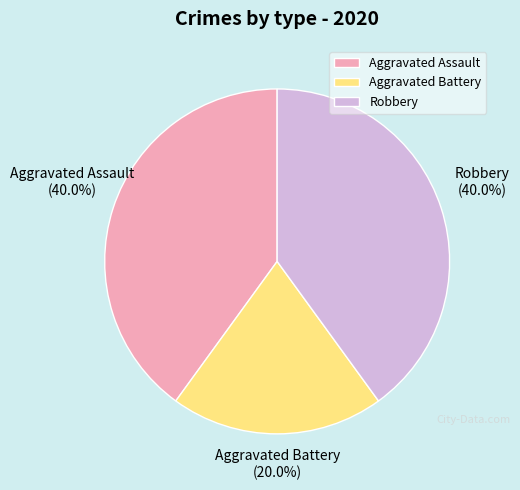

What is the ratio of the value at Aggravated Assault to the value at Aggravated Battery?

2.0